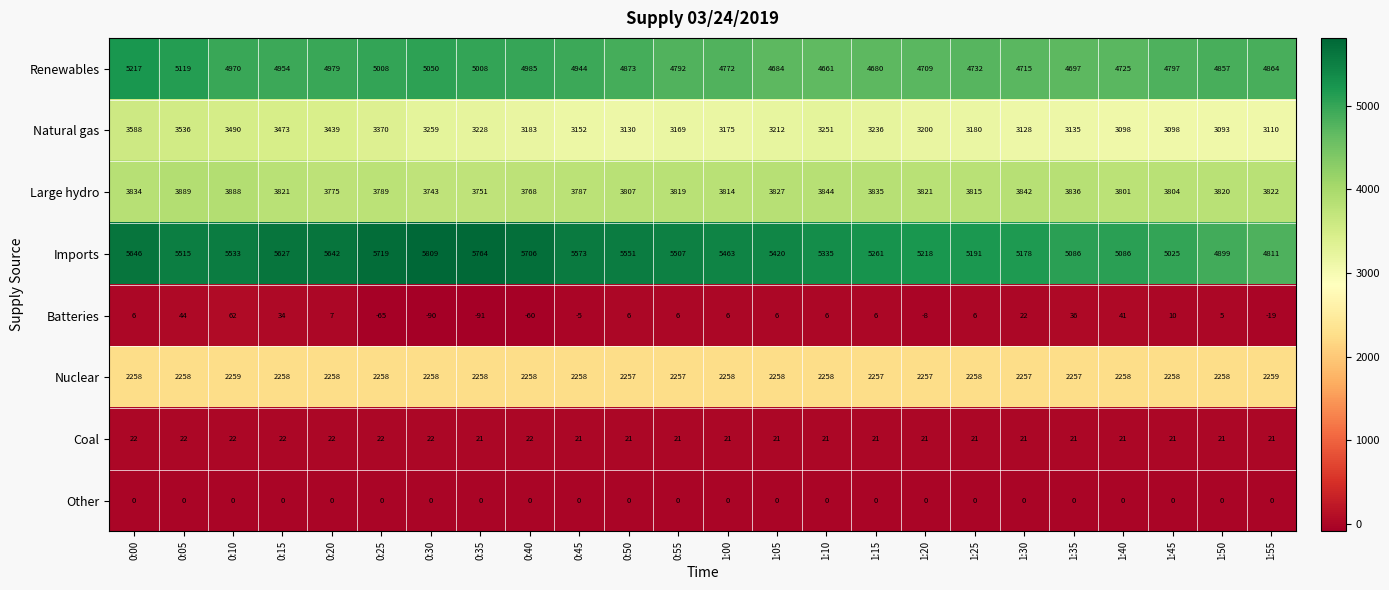

How many data points does each series have?

24